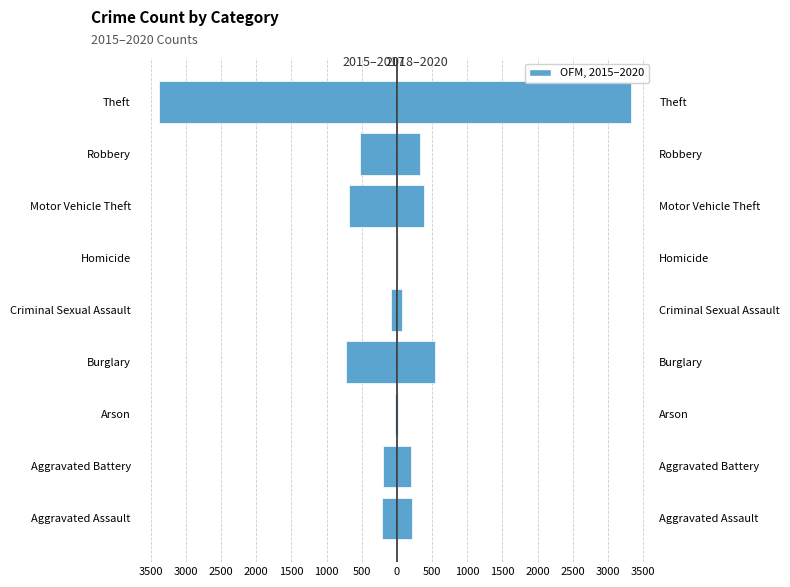

Is the value of 2018–2020 at Homicide greater than the value of 2015–2017 at Burglary?

Yes